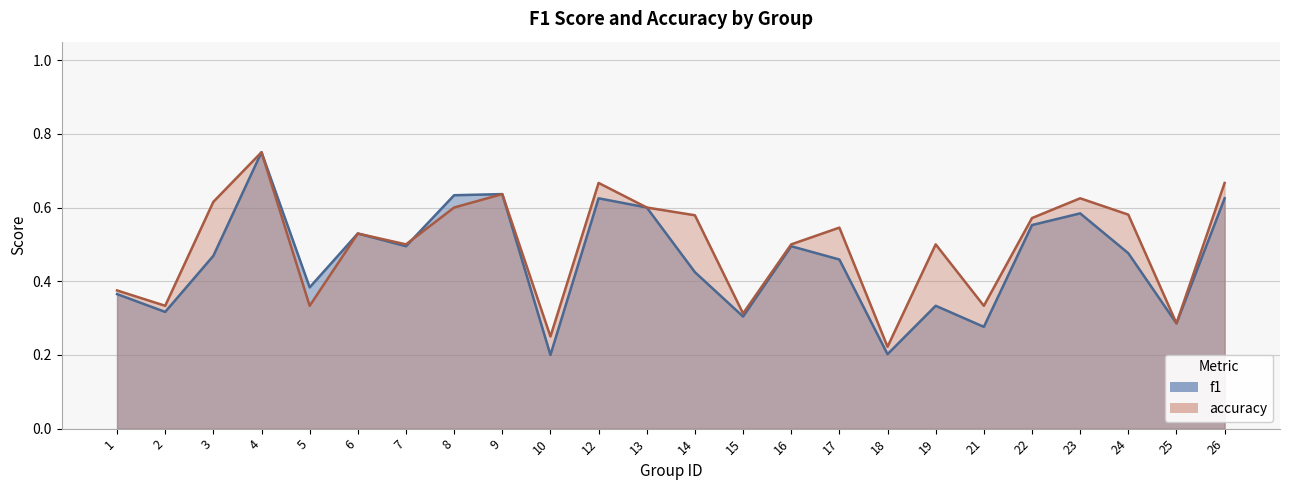

True or false: f1 has a value of 0.5 at 7.

True